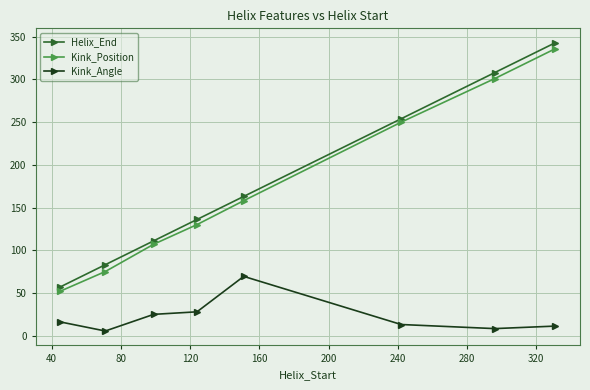

Which series has the widest spread of values?

Helix_End